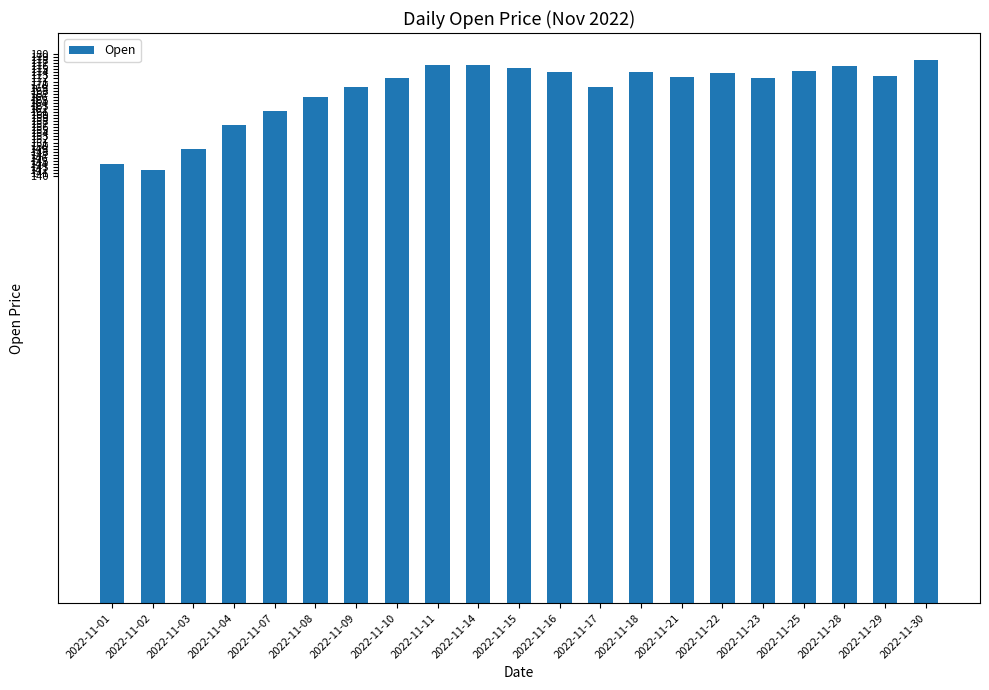

Is it true that the value at 2022-11-23 is 172.1?

True